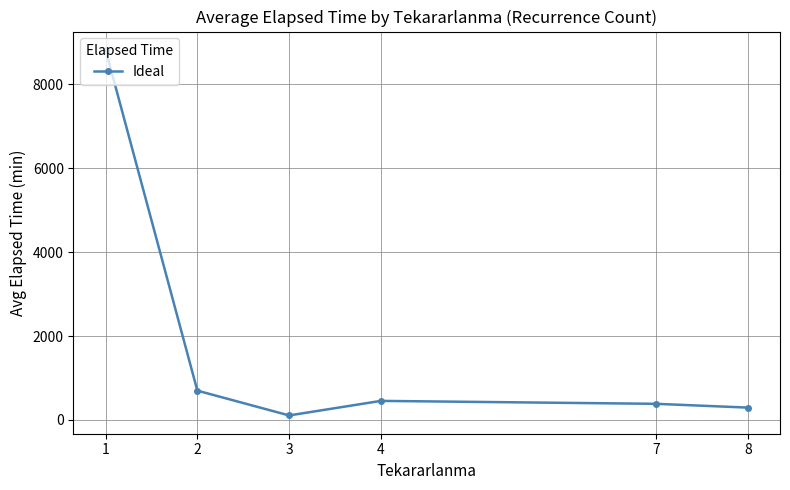

What is the ratio of the value at 7 to the value at 8?

1.3